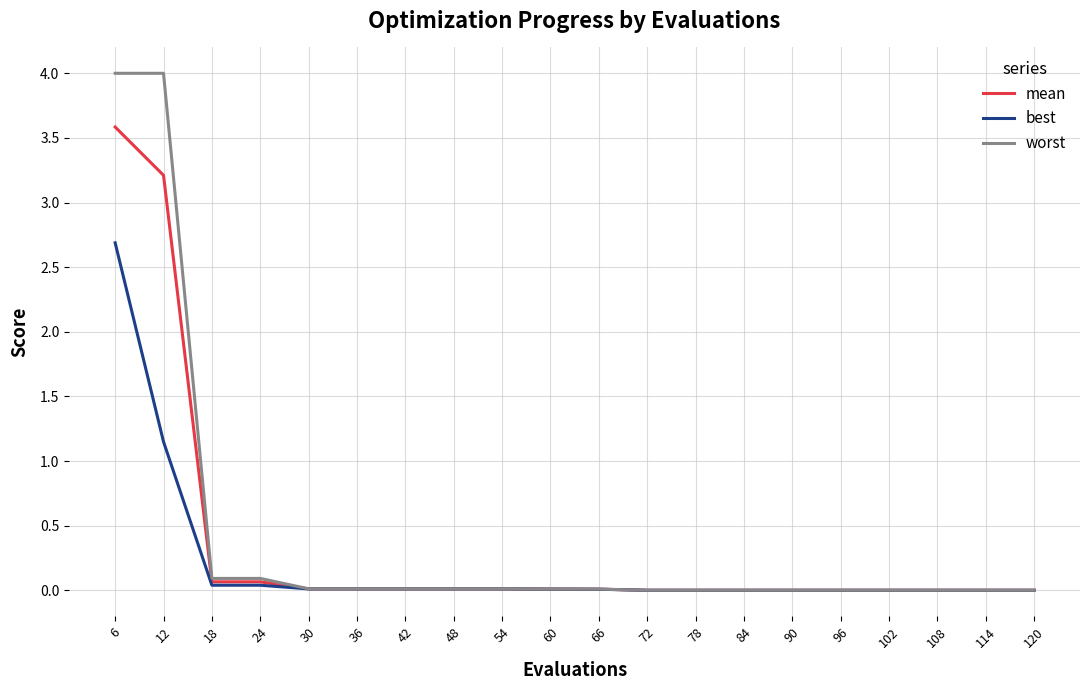

What is the maximum value for best?

2.7